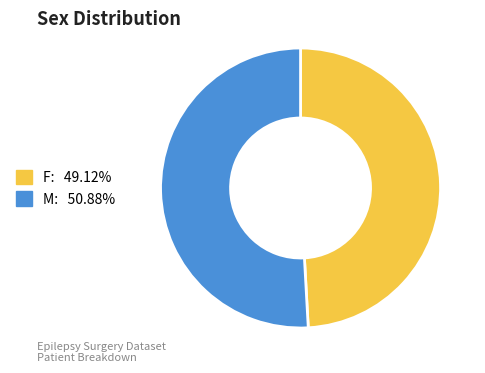

Approximately how many times larger is the value at F compared to M?

1.0